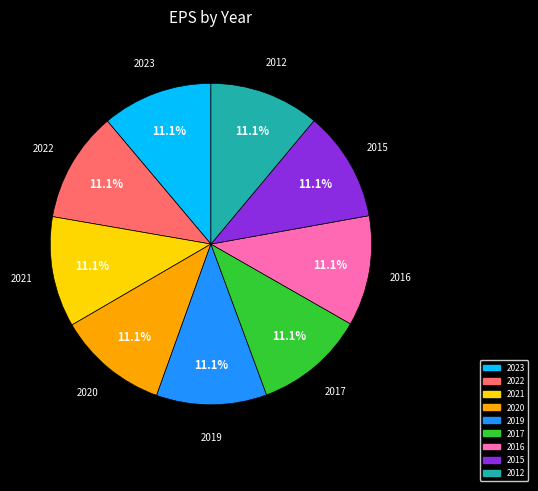

The 2022 slice represents 11% of the pie. True or false?

True